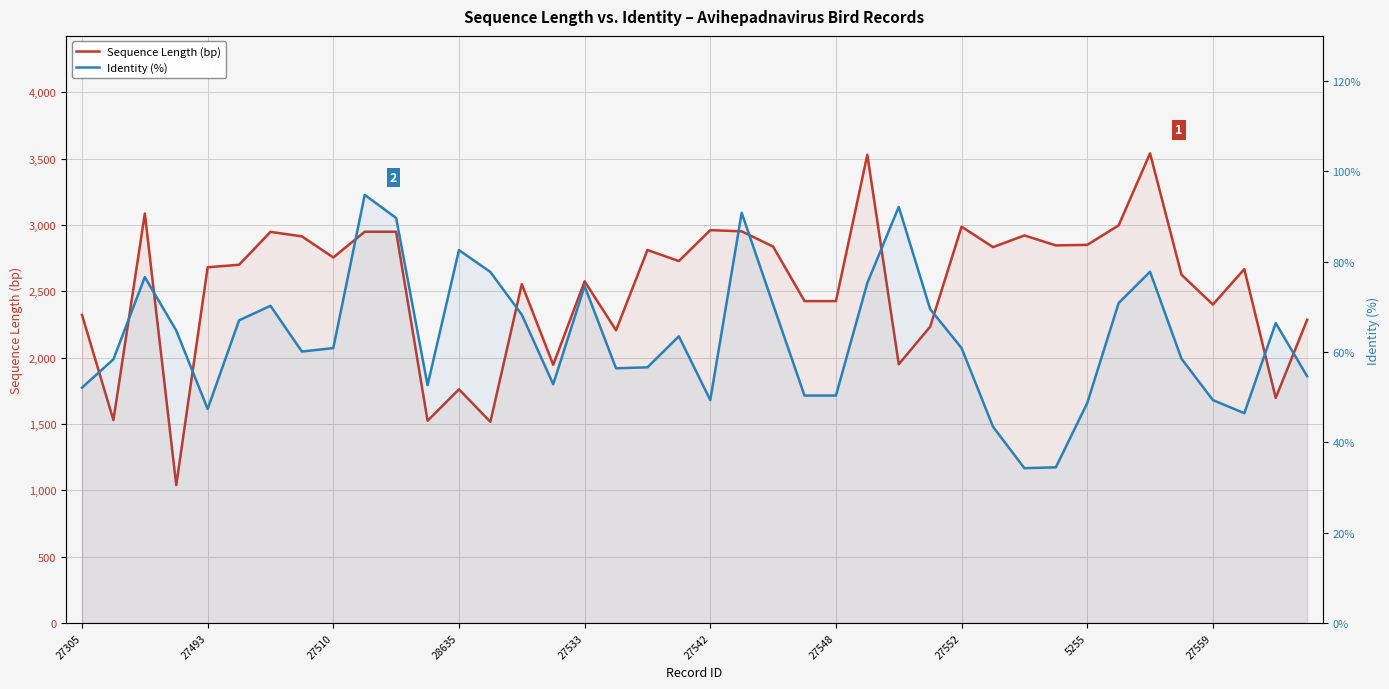

What is the spread (max minus min) of values at 27559?

2351.6